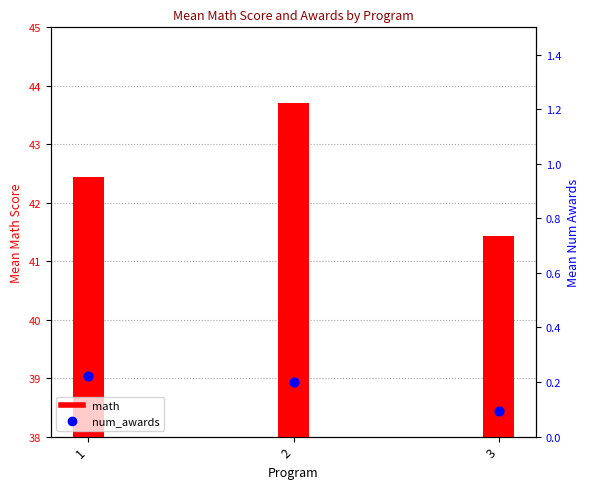

Which series contains the highest Y value?

math